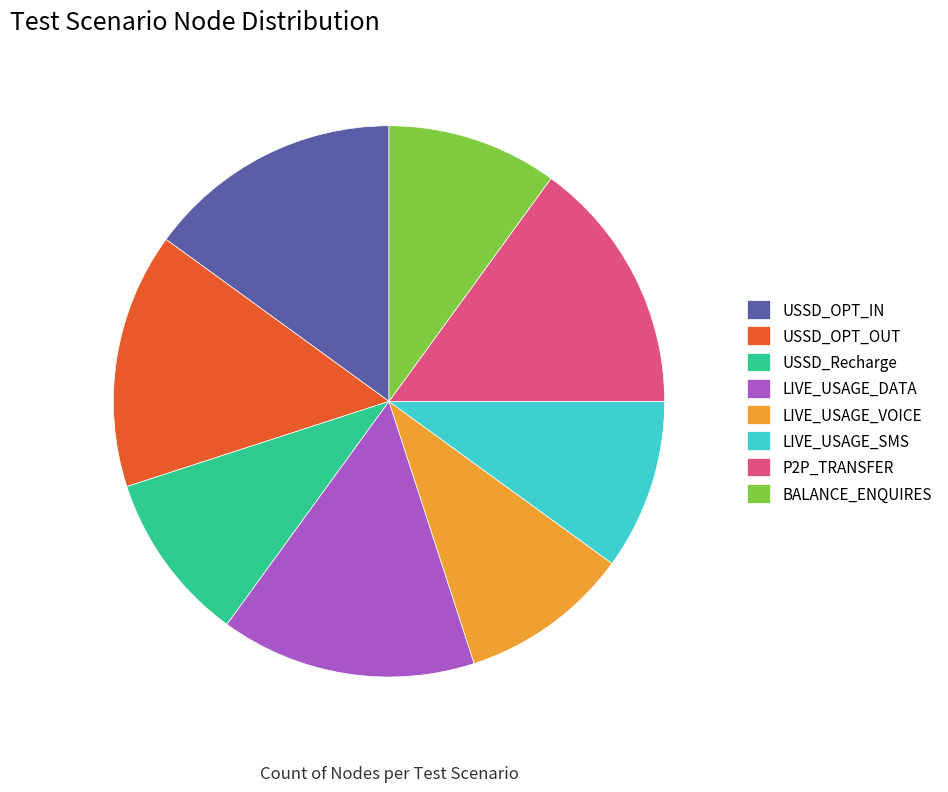

What percentage do USSD_OPT_IN and USSD_Recharge together represent?

25.0%